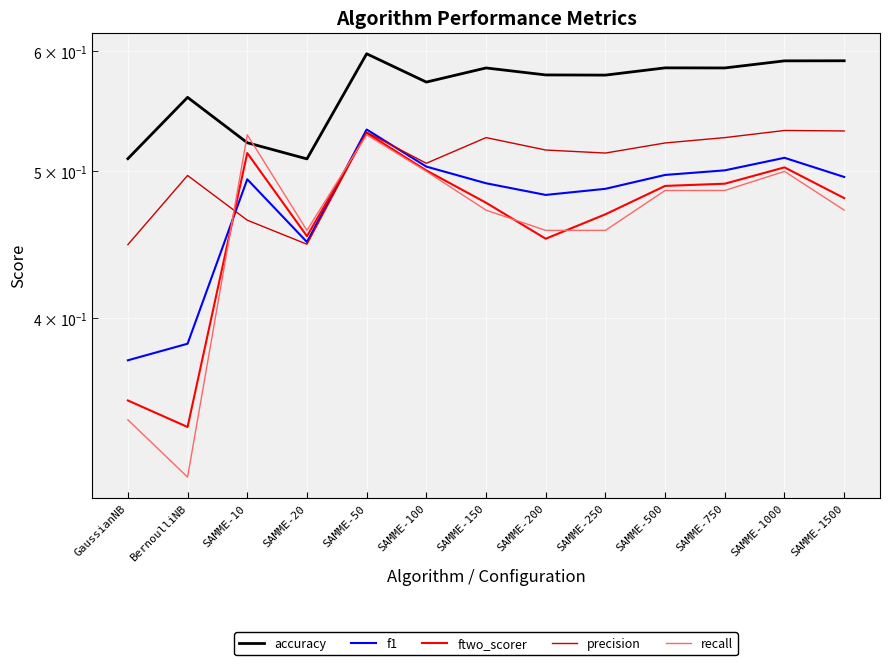

Read the accuracy value at SAMME-1500.

0.6